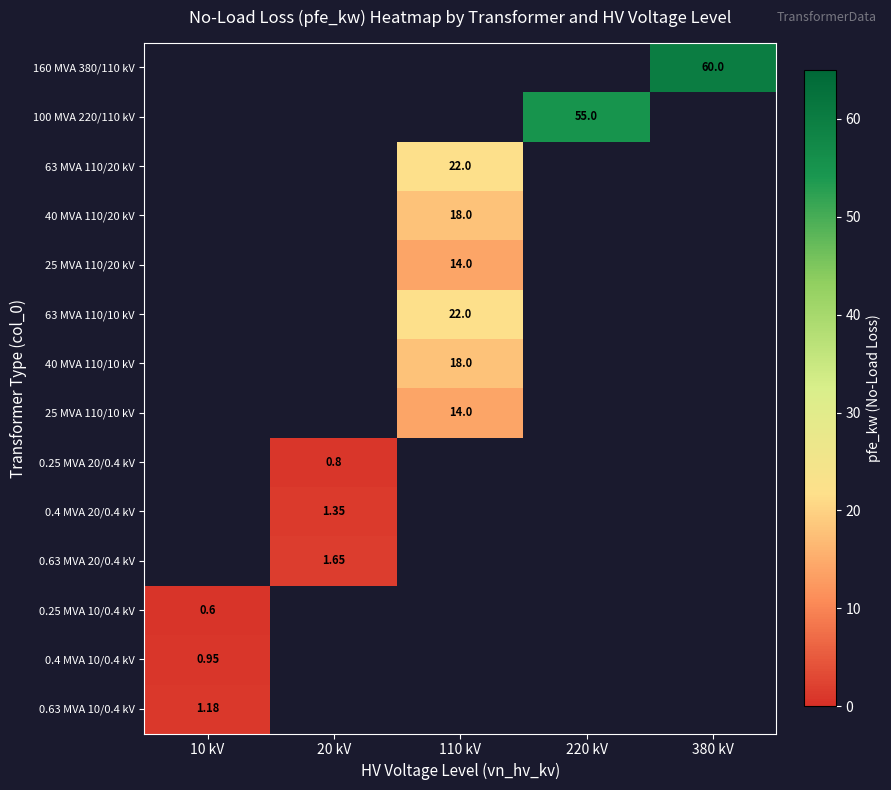

Is the value of 63 MVA 110/20 kV at 110 kV greater than the value of 40 MVA 110/10 kV at 110 kV?

Yes